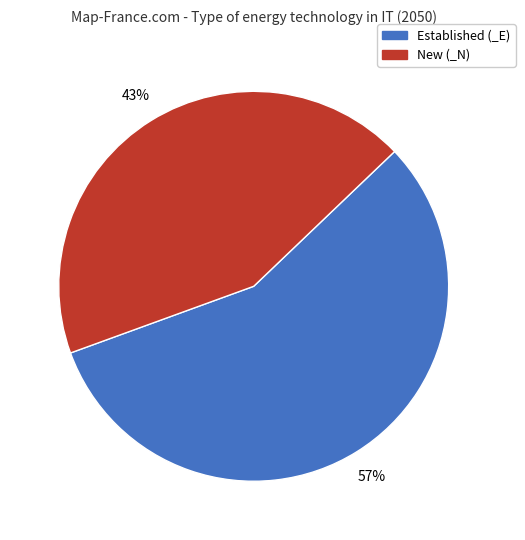

Does any single category account for the majority?

Yes